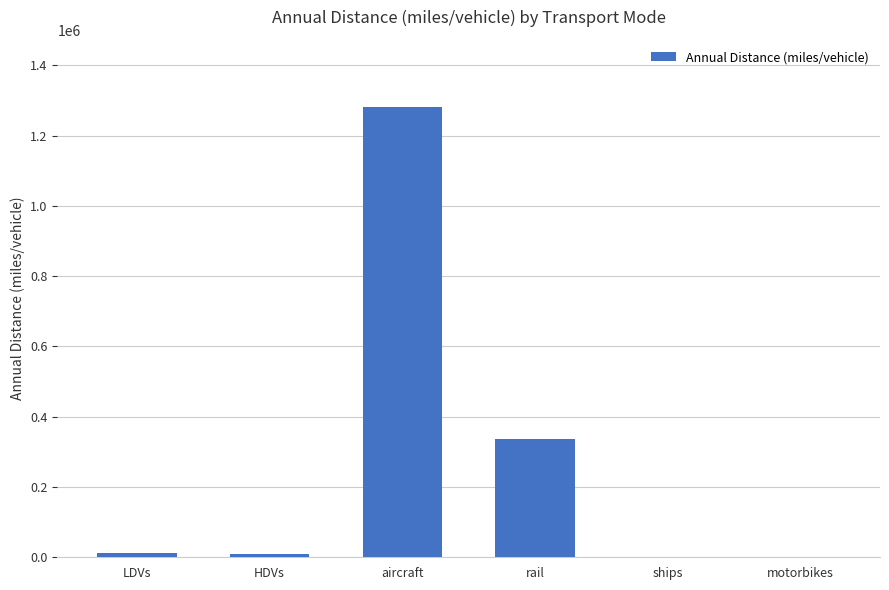

Is it true that the value at rail is 336815.2?

True